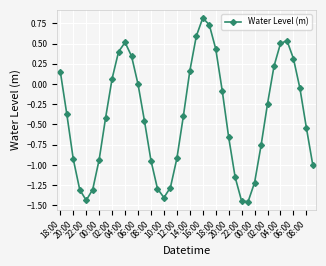

True or false: the data has more than 0 interior local peaks.

True